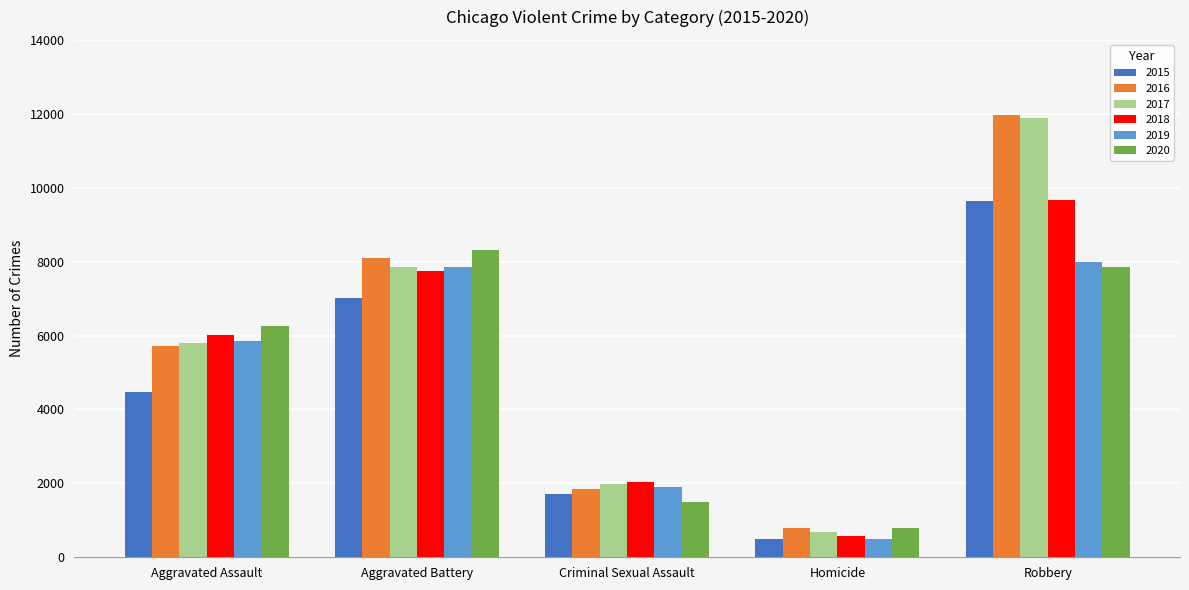

What is the sum of all 2015 values?

23336